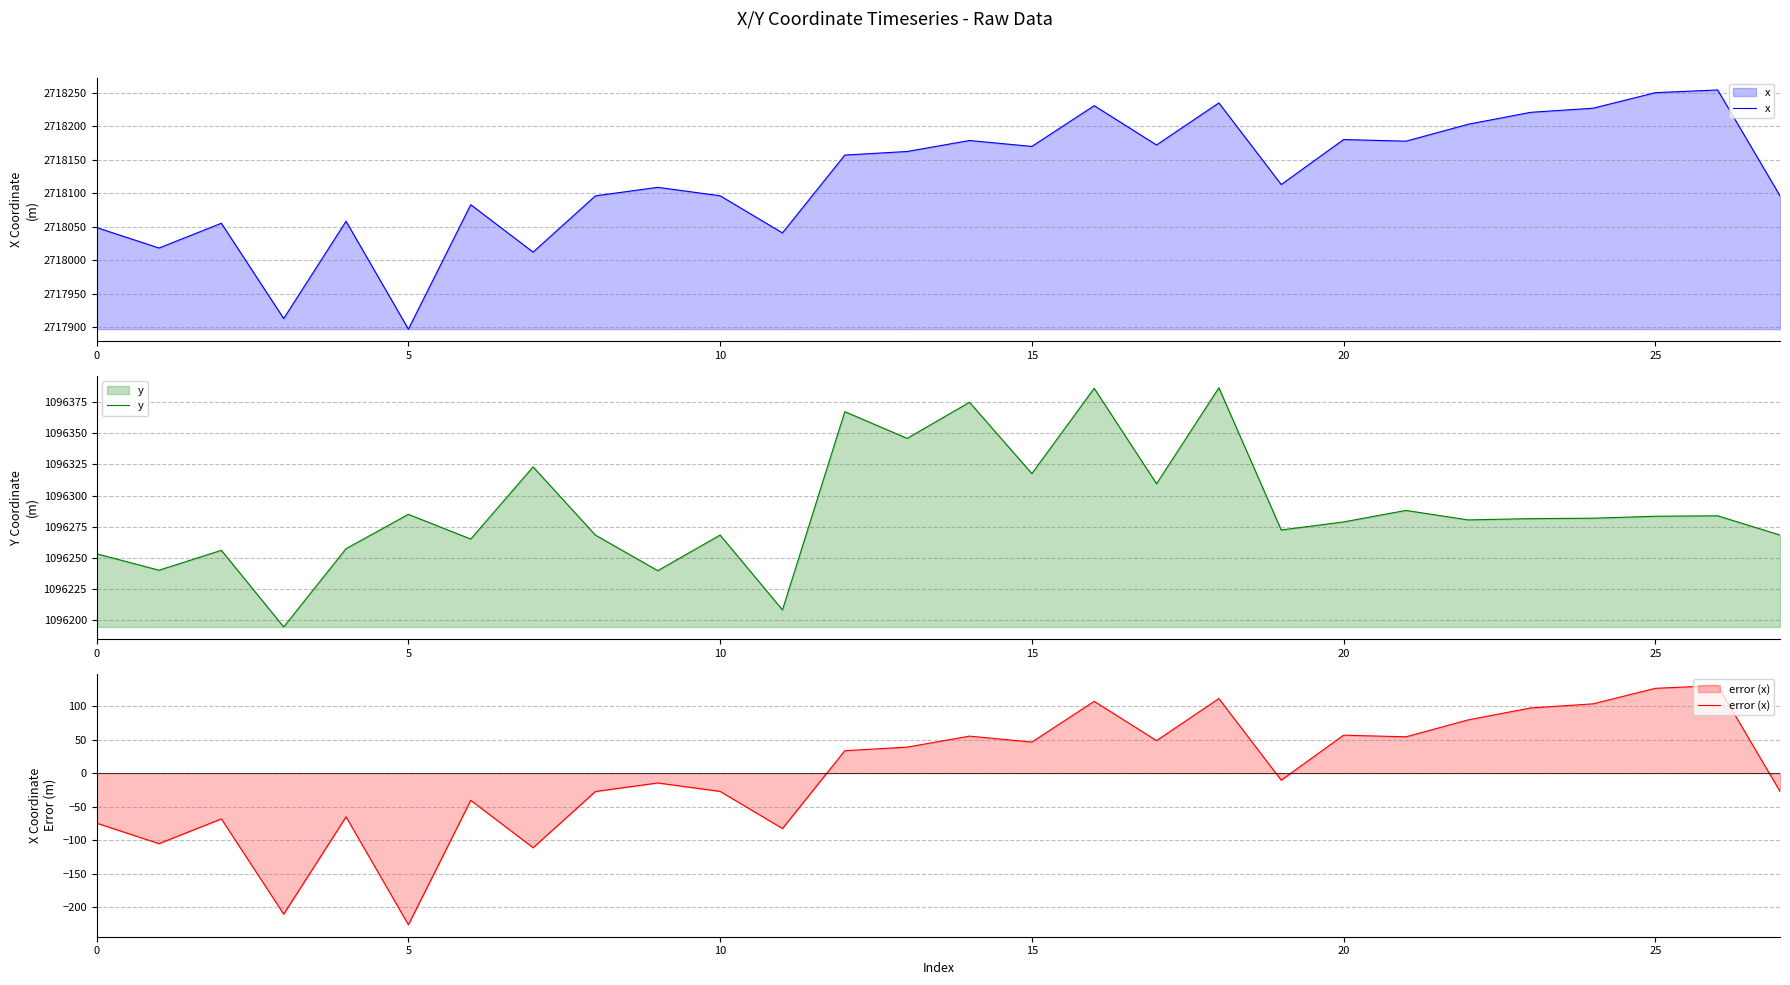

At which label does x reach its minimum?

5